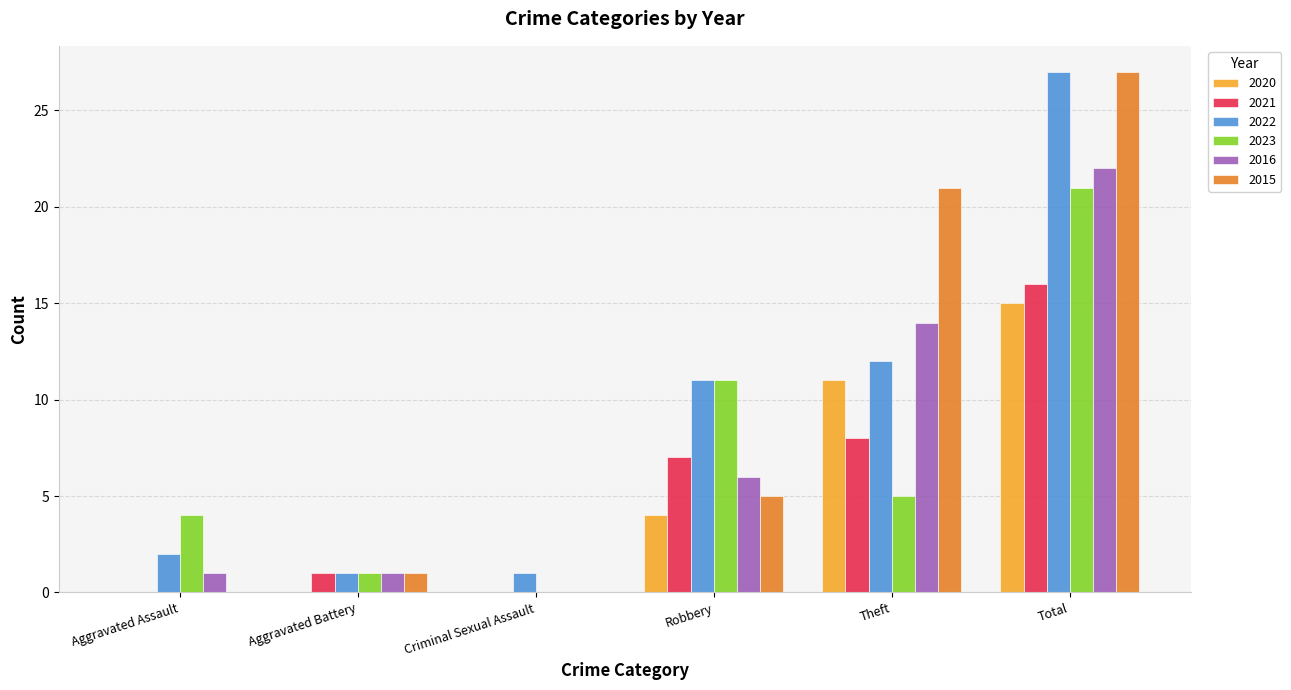

Which category has the highest value across all series?

Total